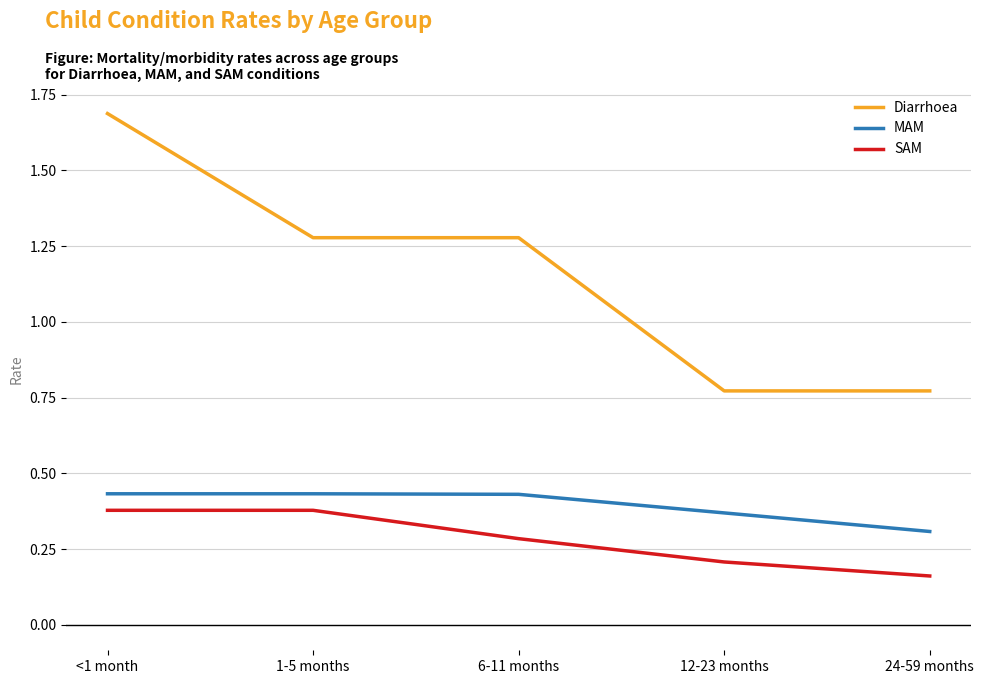

Which series changed the most between <1 month and 12-23 months?

Diarrhoea